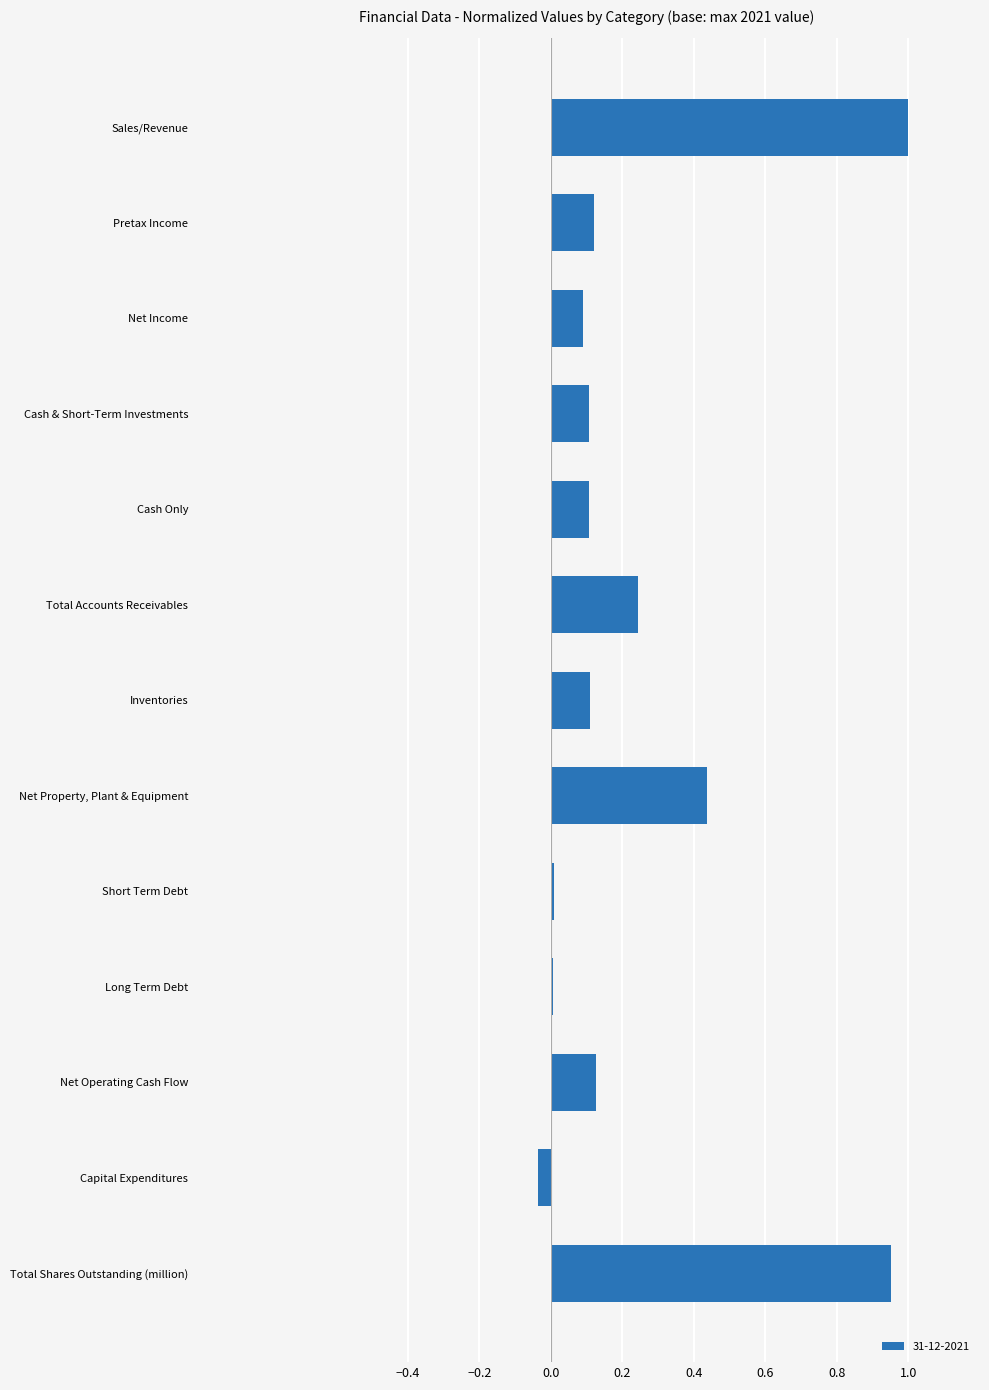

At which category does the chart reach its peak across all series?

Sales/Revenue